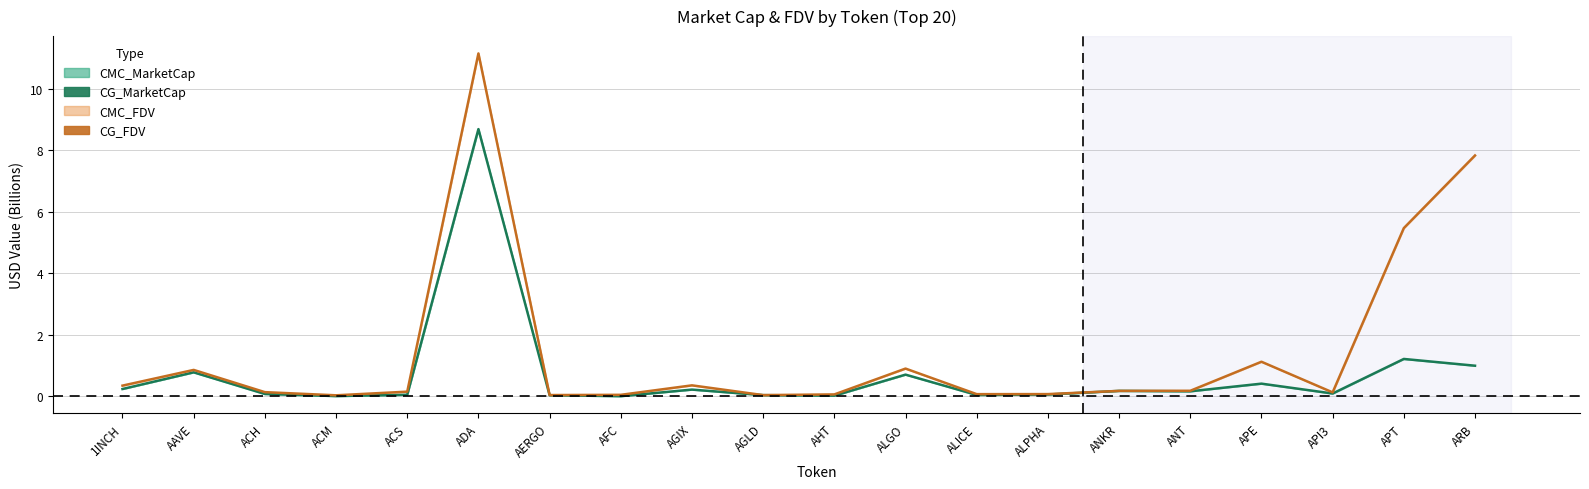

Rank the categories by CG_FDV value from highest to lowest.

ADA, ARB, APT, APE, ALGO, AAVE, AGIX, 1INCH, ANT, ANKR, ACS, ACH, API3, ALPHA, ALICE, AHT, AFC, AERGO, AGLD, ACM